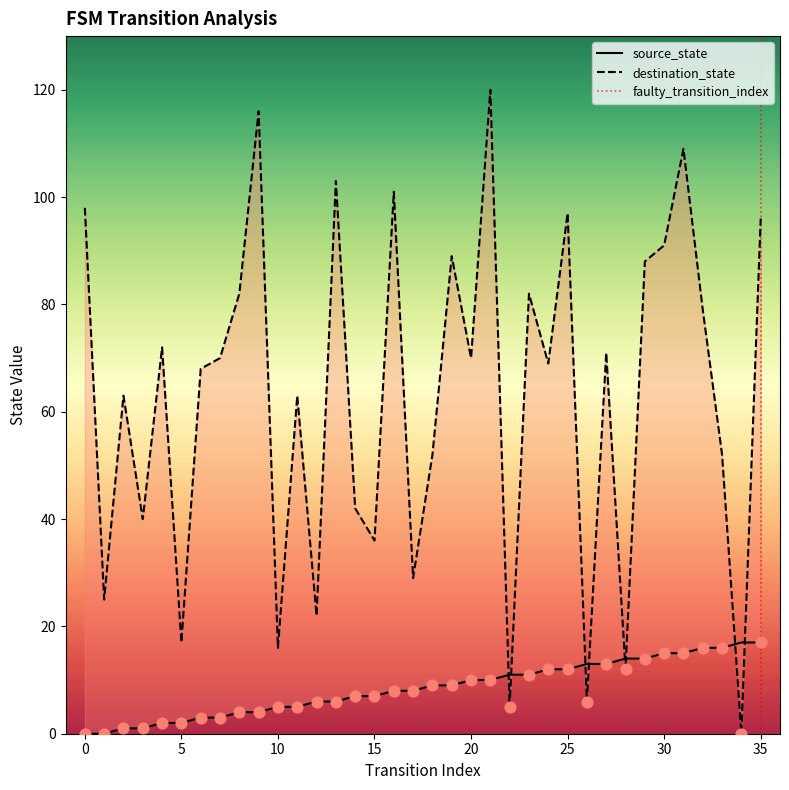

At which category is the sum across all series the highest?

21